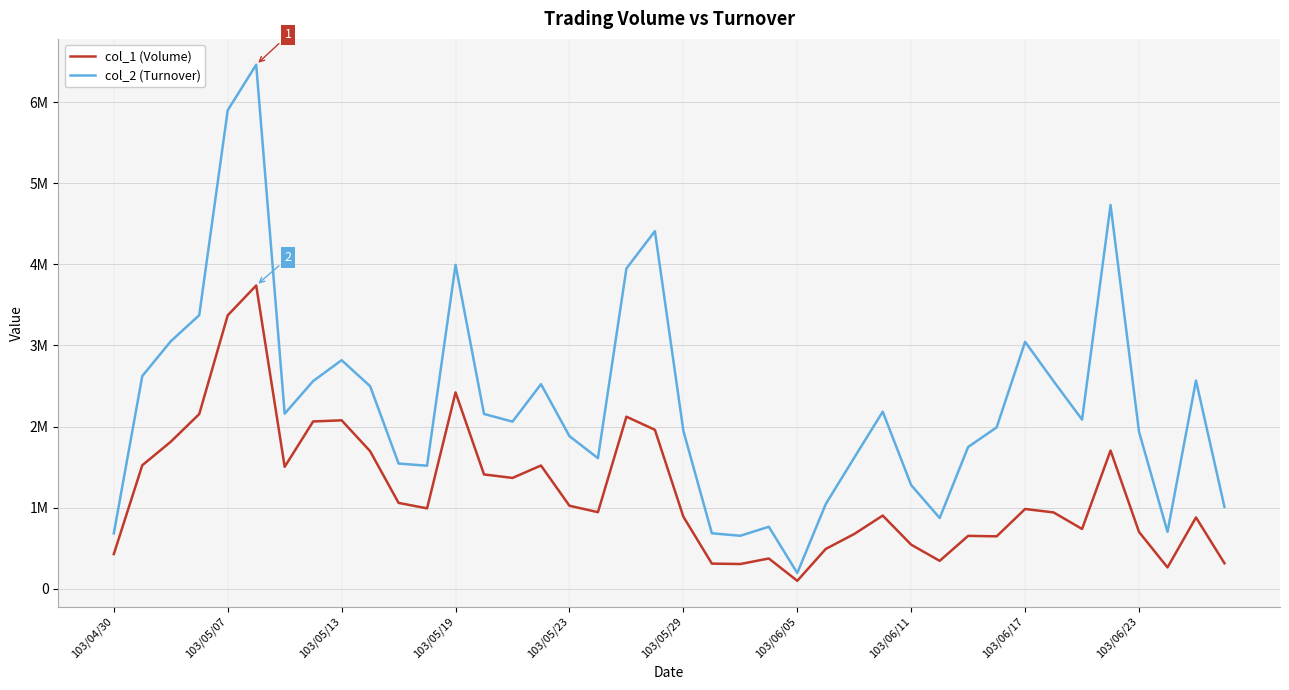

True or false: col_2 (Turnover) has more than 1 interior local peaks.

True